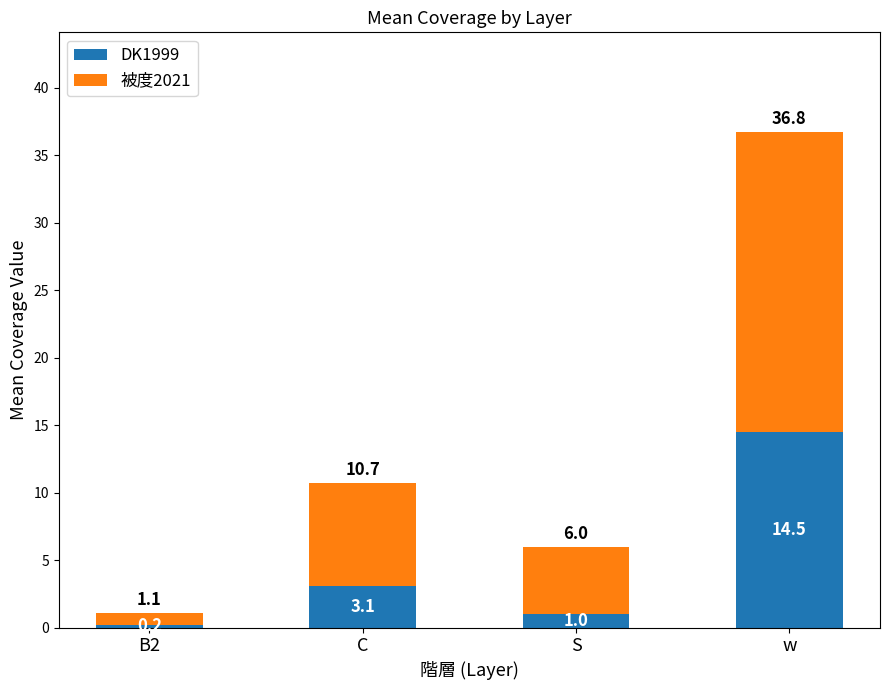

At which label does DK1999 reach its peak?

w